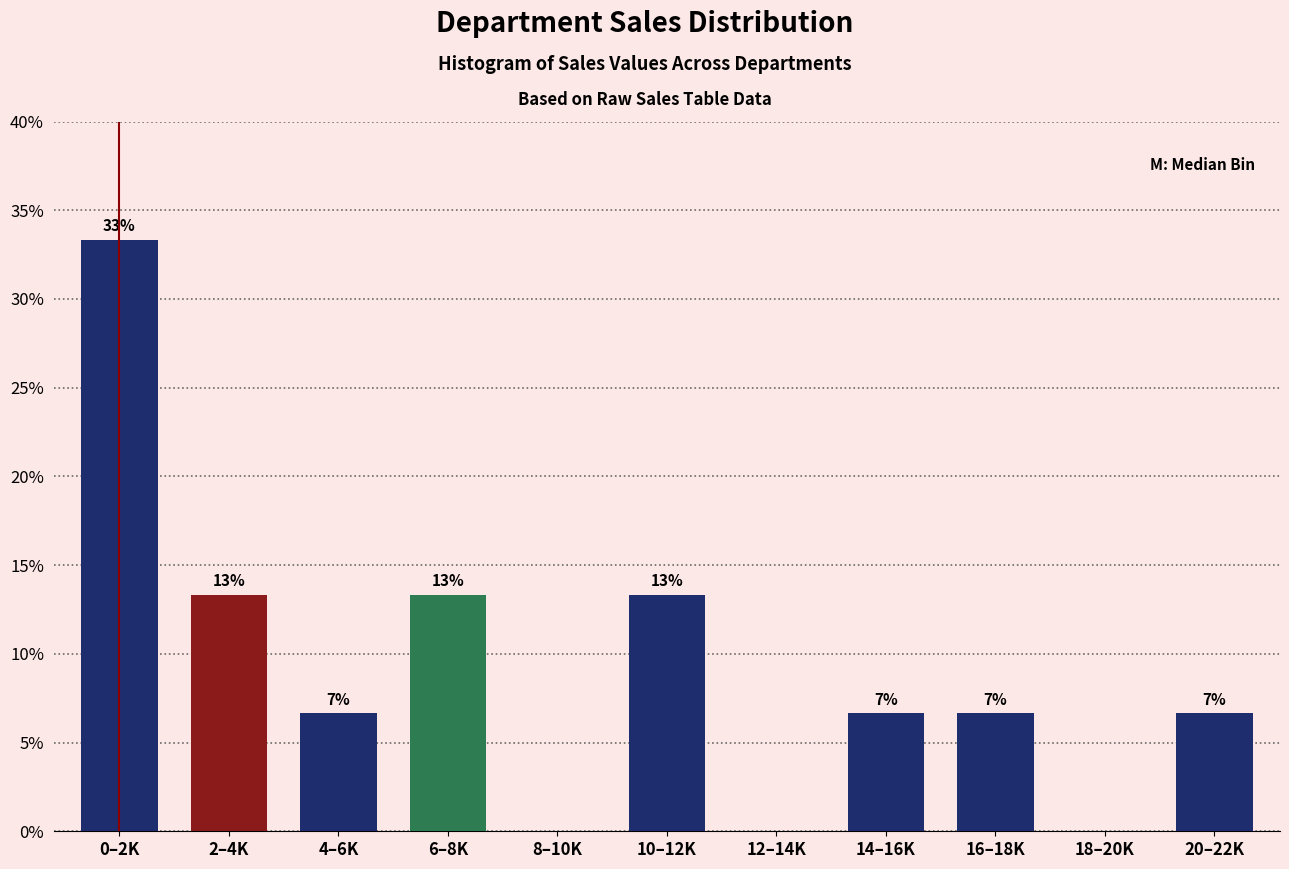

Are the bars horizontal?

No